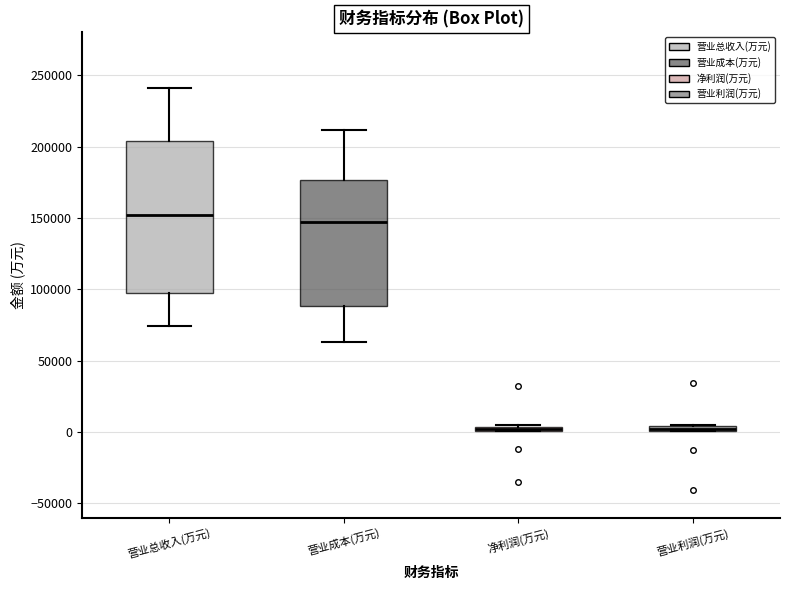

Comparing the boxes themselves (not the whiskers), which one is the tallest?

营业总收入(万元)